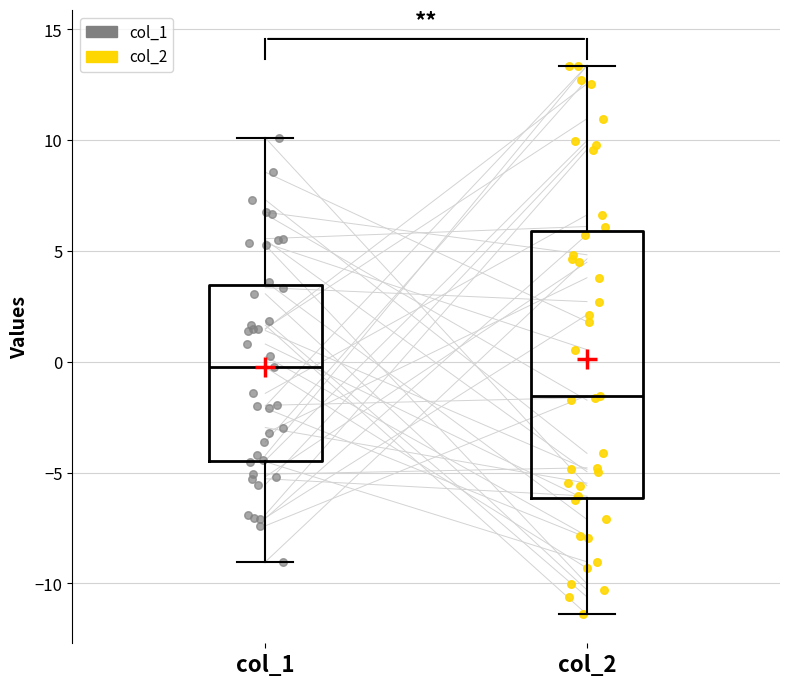

Reading left to right, transcribe this box plot: for each box, give where its median line is, the range the box spans, and where its two whiskers end, as read against the y-axis. The values are not printed on the chart, so give them approximately, as read against the axis.

col_1: median 0.0, box -4.5 to 3.5, whiskers -9.0 to 10.0
col_2: median -1.5, box -6.0 to 6.0, whiskers -11.5 to 13.5